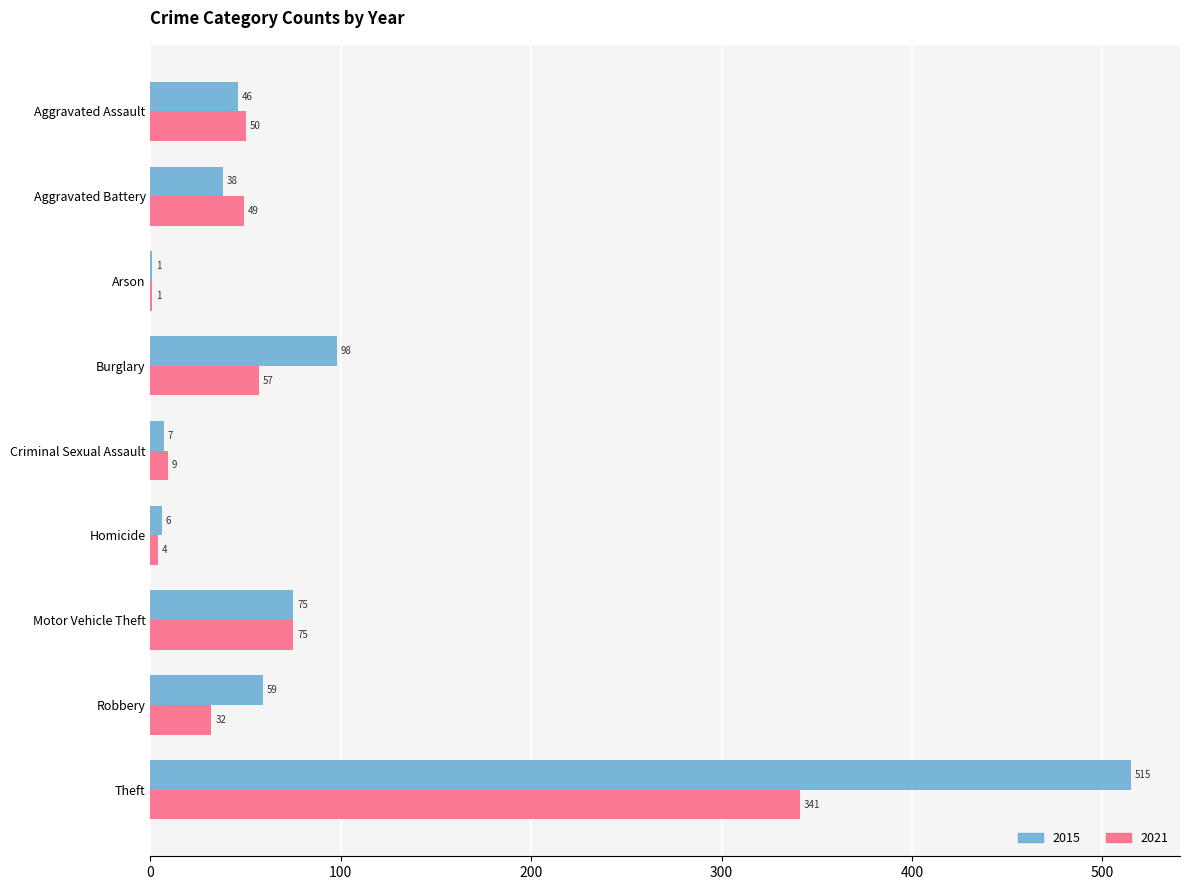

What is the approximate value of 2015 at Robbery, to the nearest 100?

100